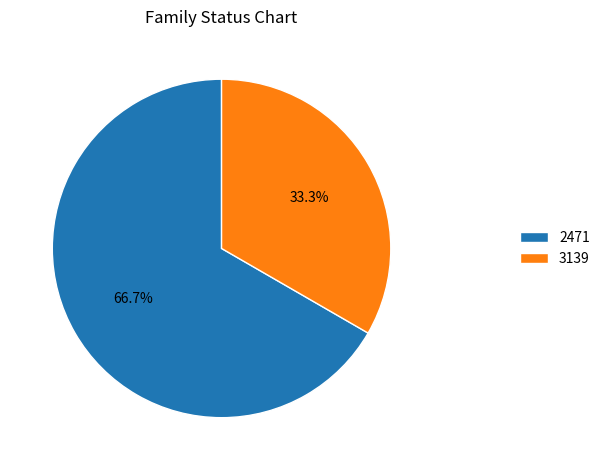

Which category has the smallest portion of the pie?

3139